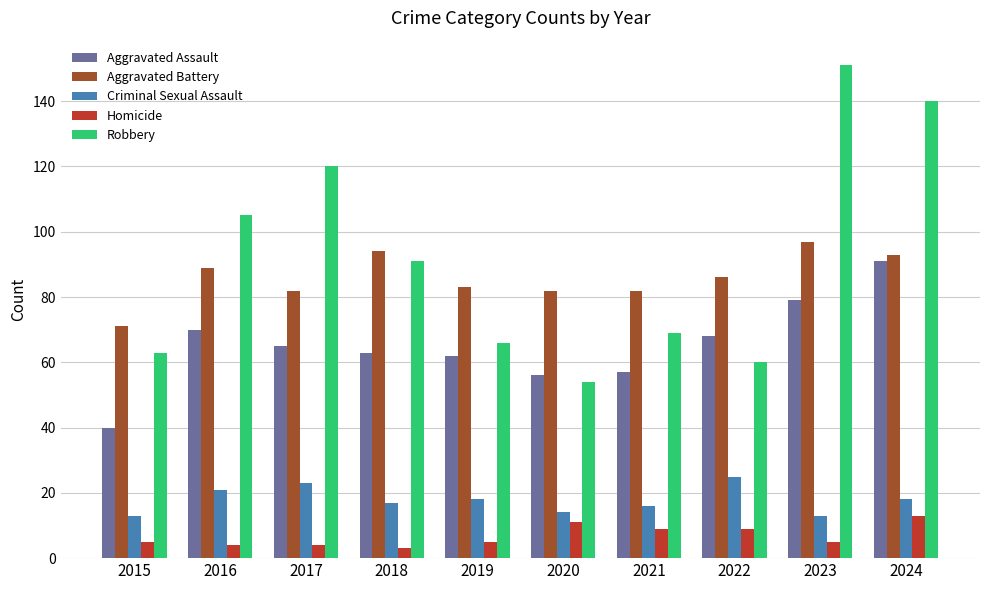

What is the total value across all series at 2017?

294